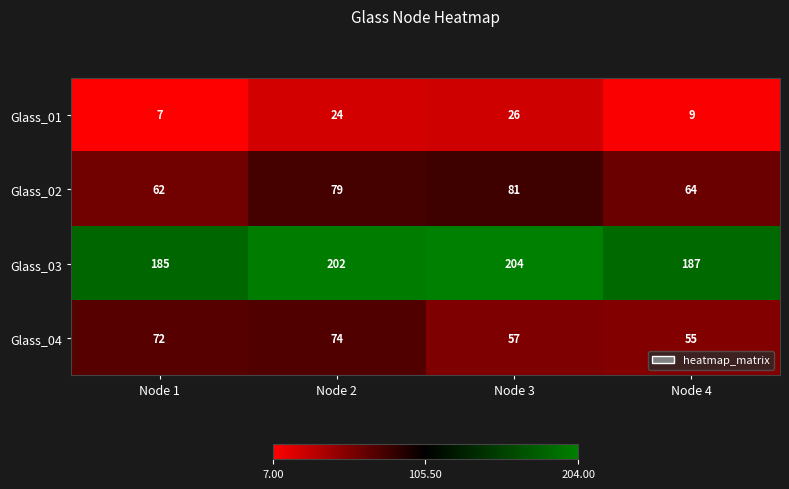

How many categories are shown in the chart?

4